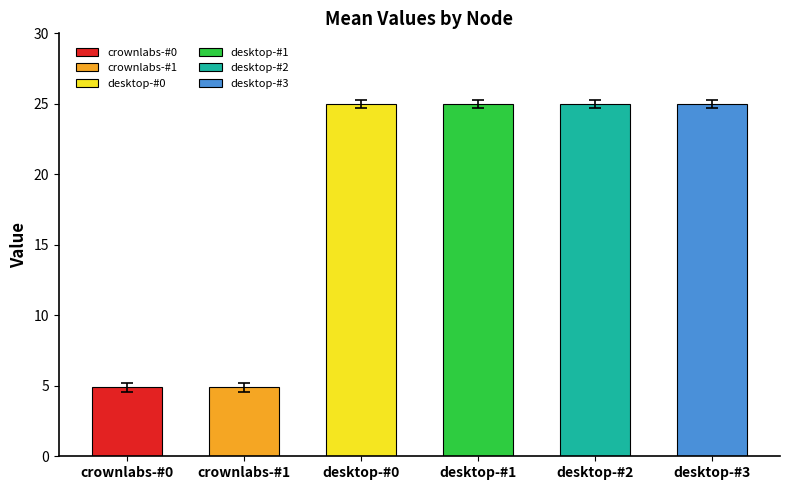

The value of desktop-#3 at 7 is 5.3. True or false?

False